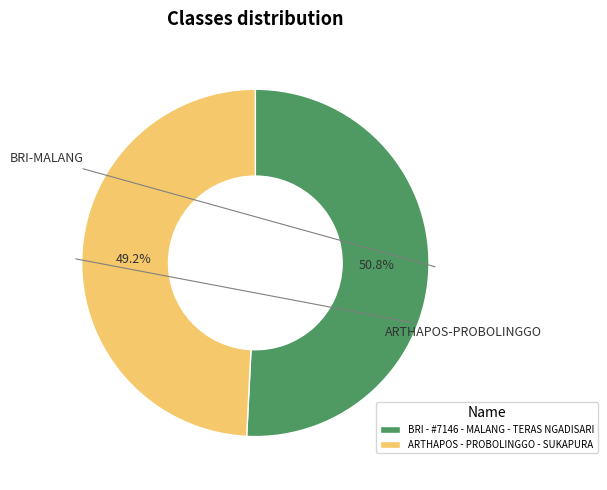

To the nearest percent, what percentage of the pie is BRI - #7146 - MALANG - TERAS NGADISARI?

51%